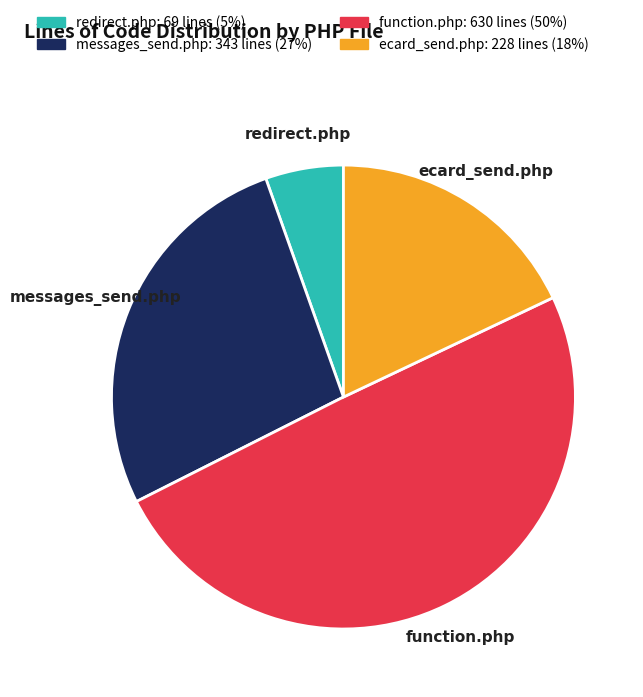

Rank the categories by value from lowest to highest.

redirect.php, ecard_send.php, messages_send.php, function.php